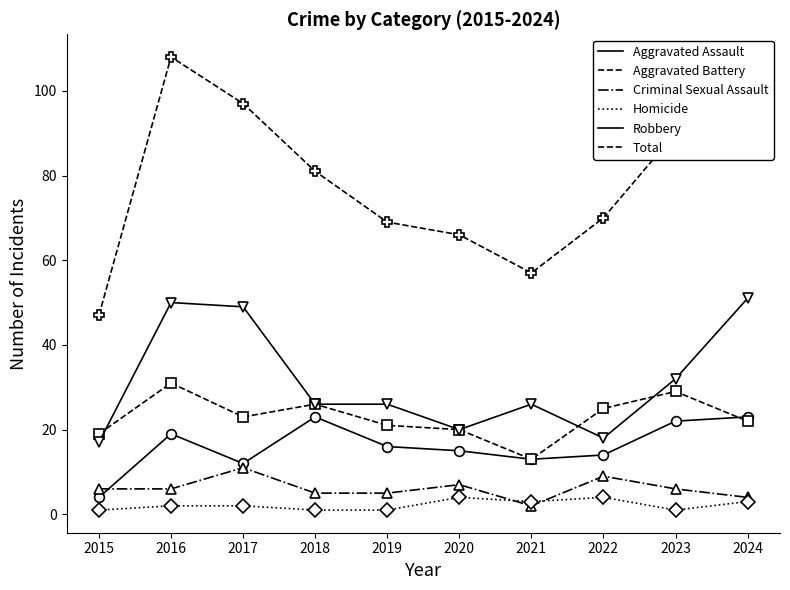

Reading left to right, extract all data points from this chart.

Aggravated Assault: 4	19	12	23	16	15	13	14	22	23
Aggravated Battery: 19	31	23	26	21	20	13	25	29	22
Criminal Sexual Assault: 6	6	11	5	5	7	2	9	6	4
Homicide: 1	2	2	1	1	4	3	4	1	3
Robbery: 17	50	49	26	26	20	26	18	32	51
Total: 47	108	97	81	69	66	57	70	90	103